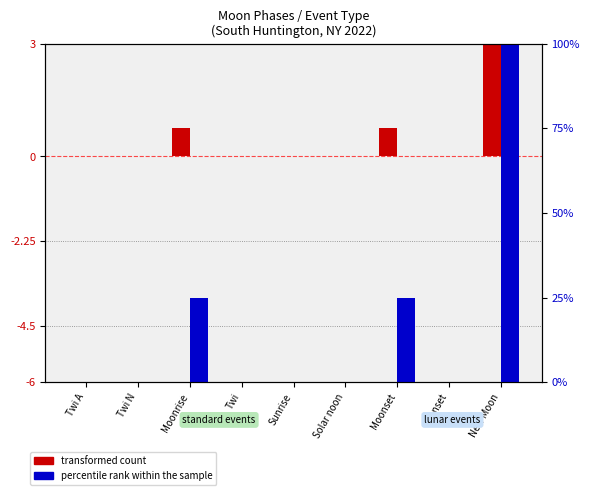

At which label is transformed count closest to 1?

Moonrise